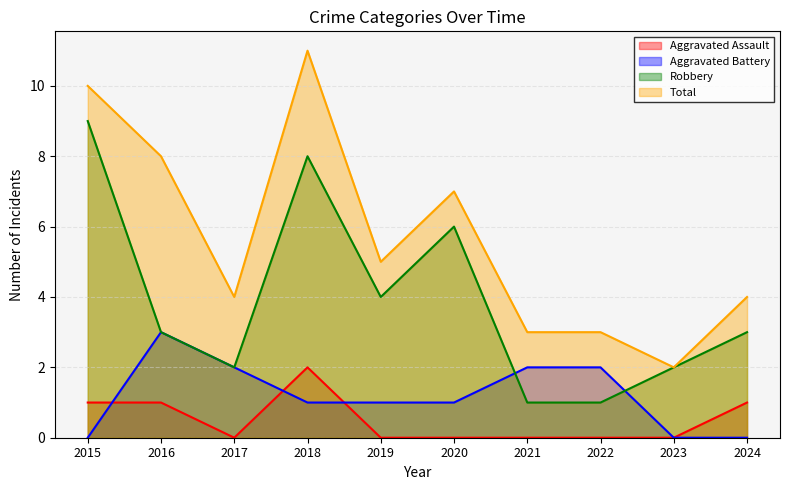

Is it true that Aggravated Battery equals 1 at 2023?

False